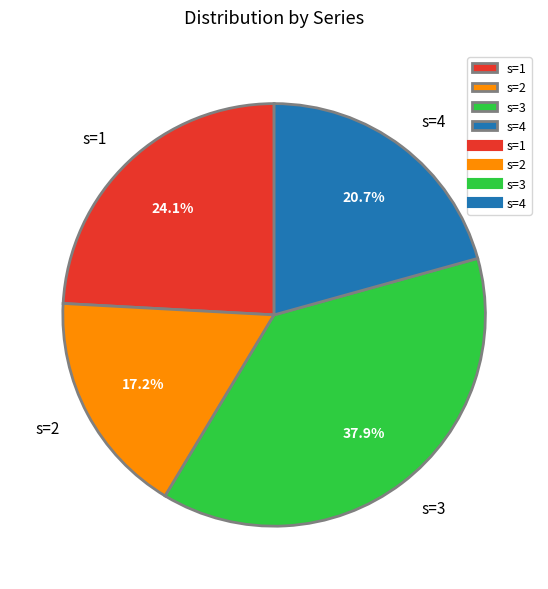

To the nearest percent, what percentage of the pie is s=3?

38%